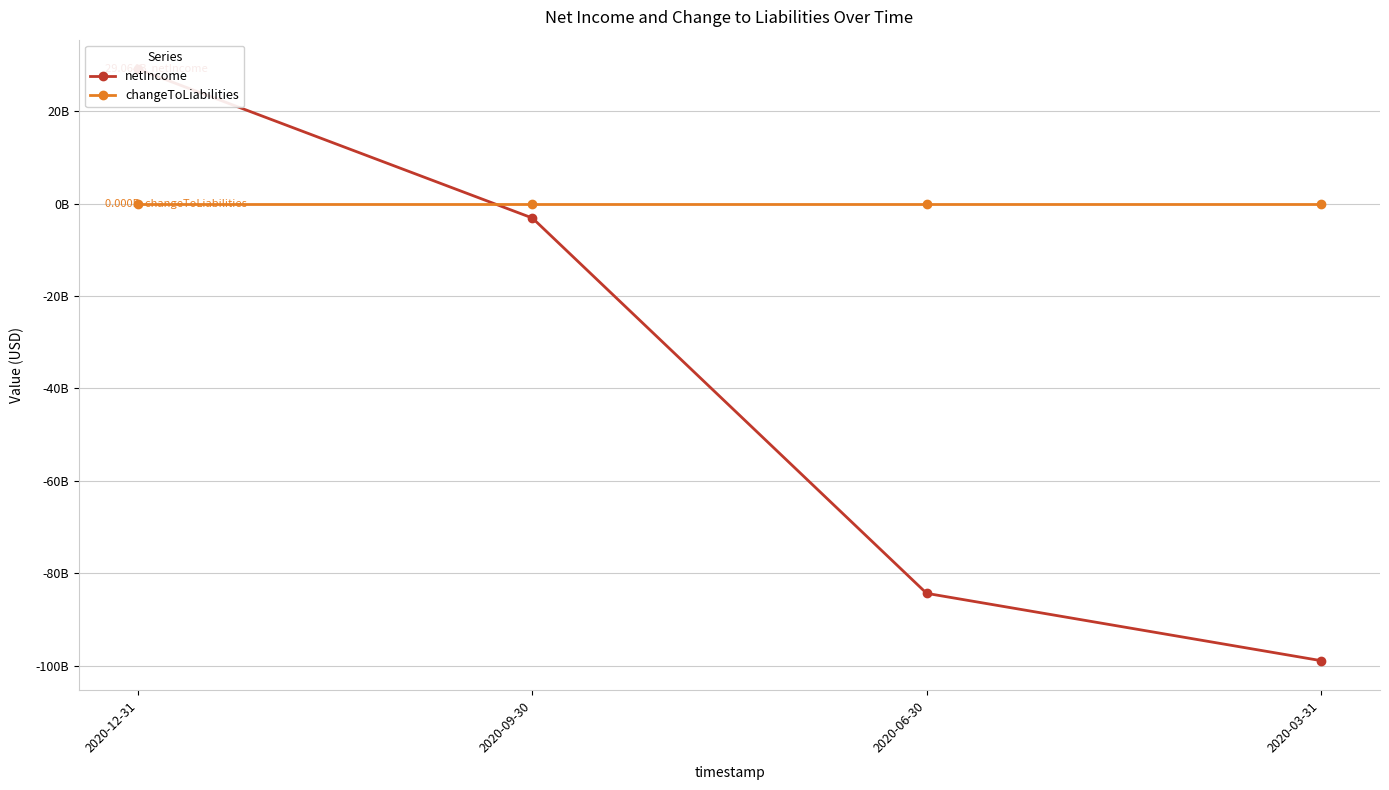

Which has a higher value, 2020-12-31 or 2020-09-30?

2020-12-31